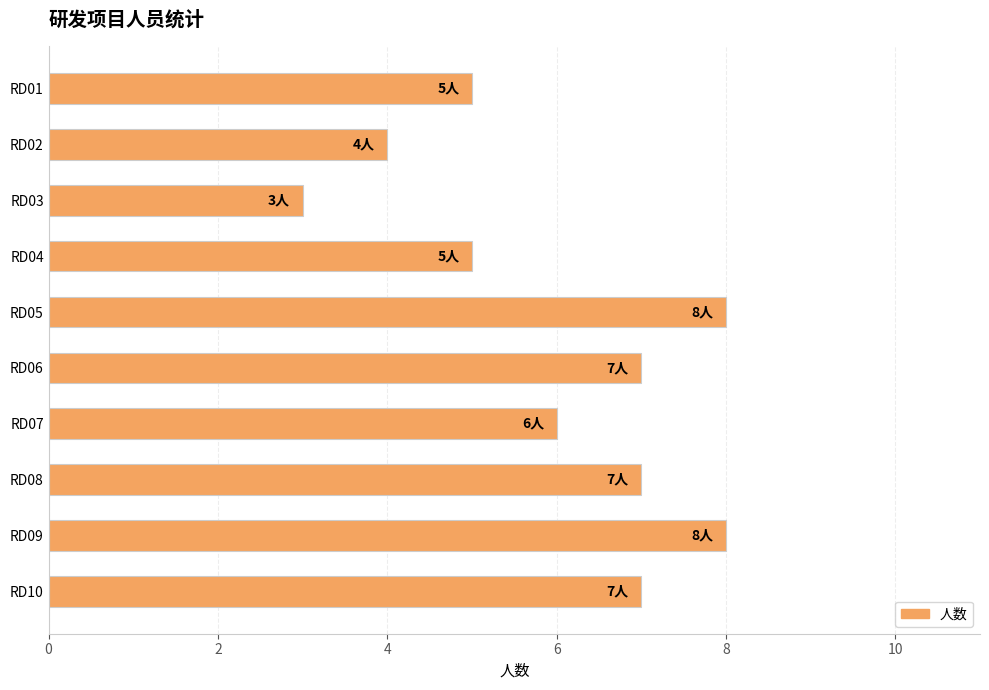

How many values are between 5 and 7?

6